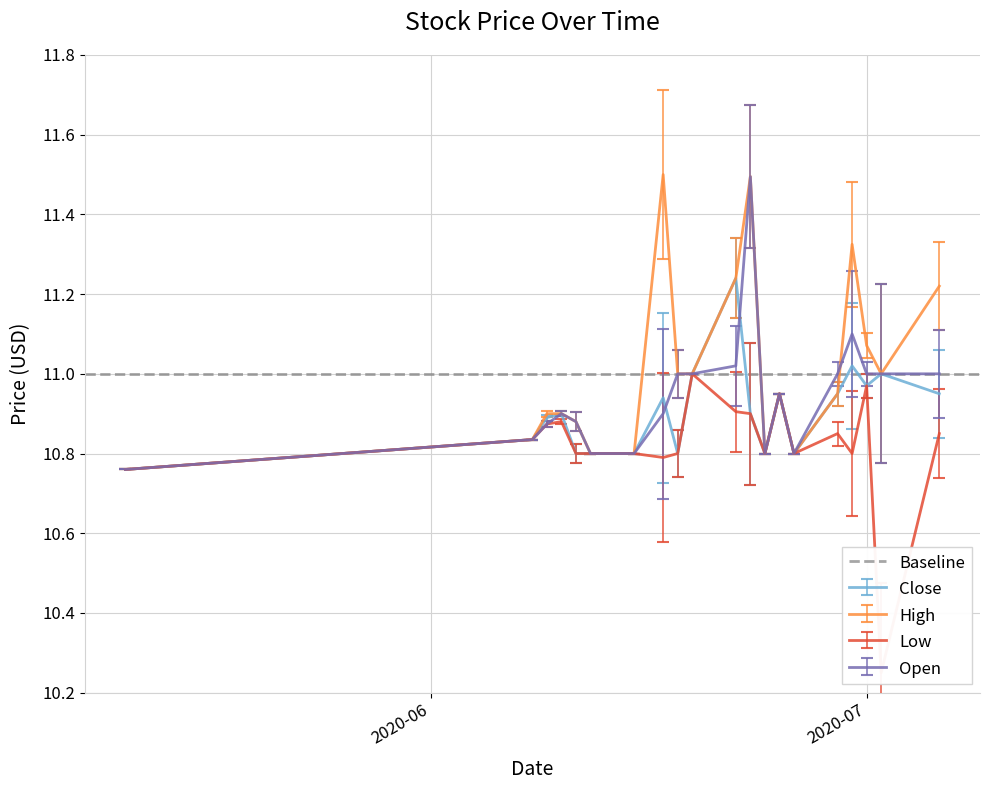

What is the sum of the Low values at 2020-06-30 and 2020-06-26?

21.6